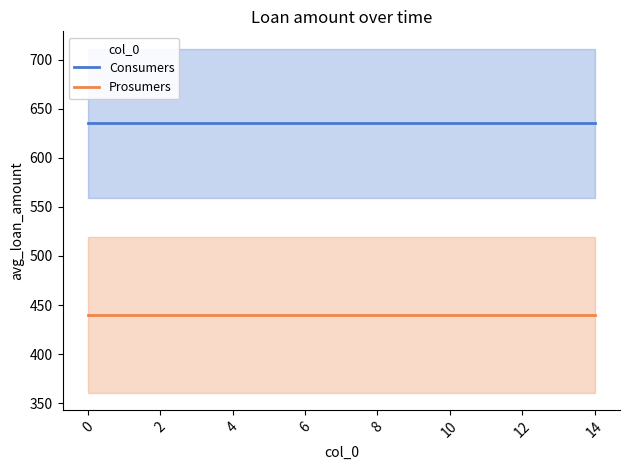

What is the total value across all series at 2?

1075